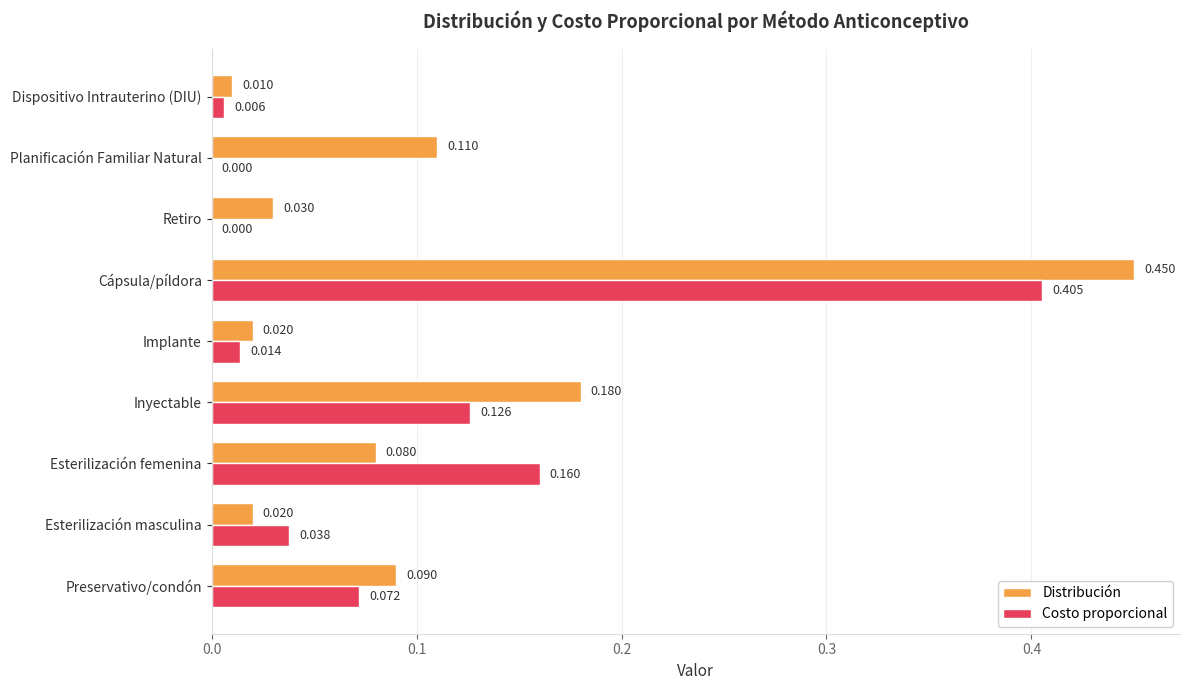

What are all the series names shown in the legend?

Distribución, Costo proporcional